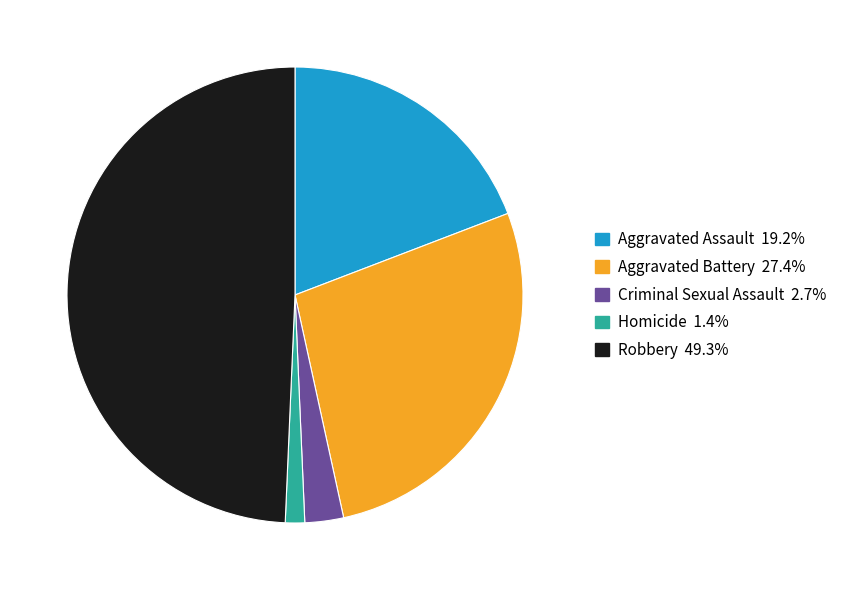

Approximately how many times larger is the value at Robbery 49.3% compared to Homicide 1.4%?

36.0